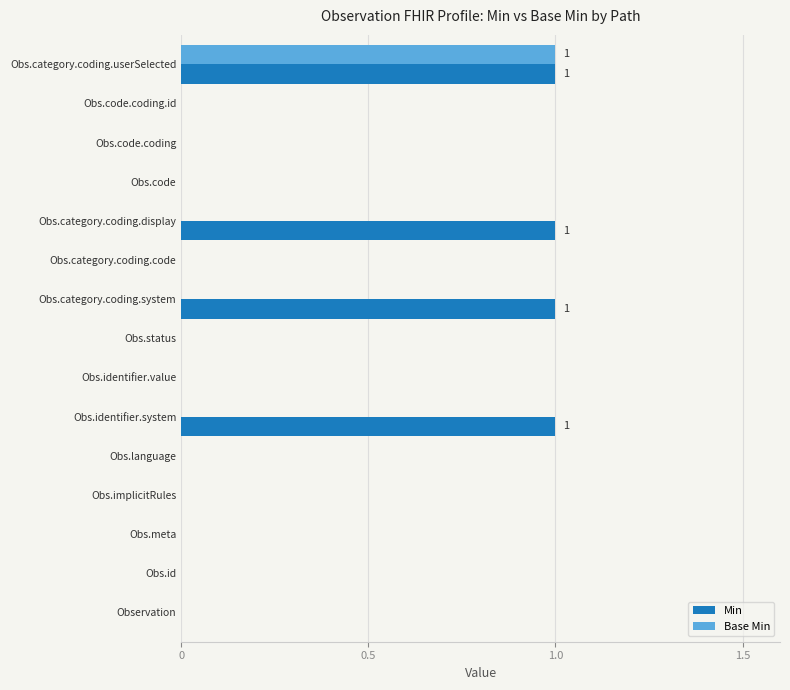

At which category is the sum across all series the highest?

Obs.category.coding.userSelected